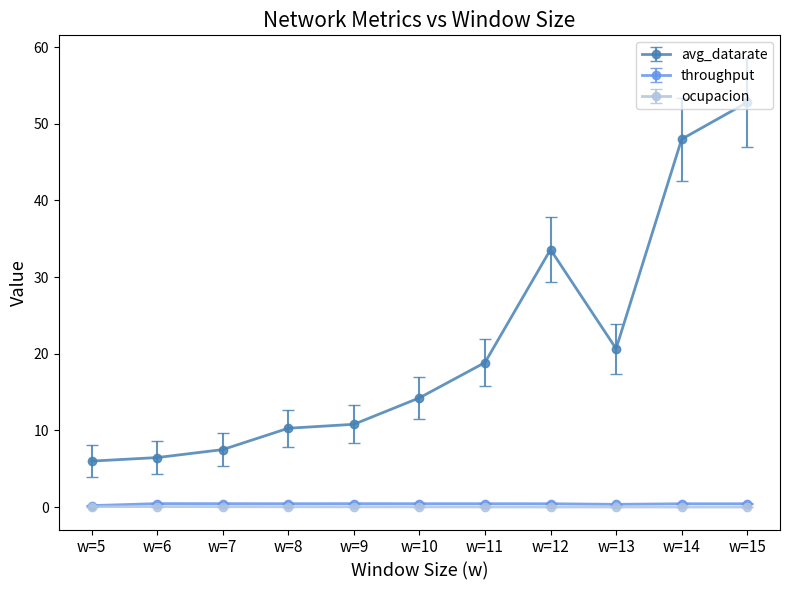

Is it true that avg_datarate equals 13.4 at w=7?

False